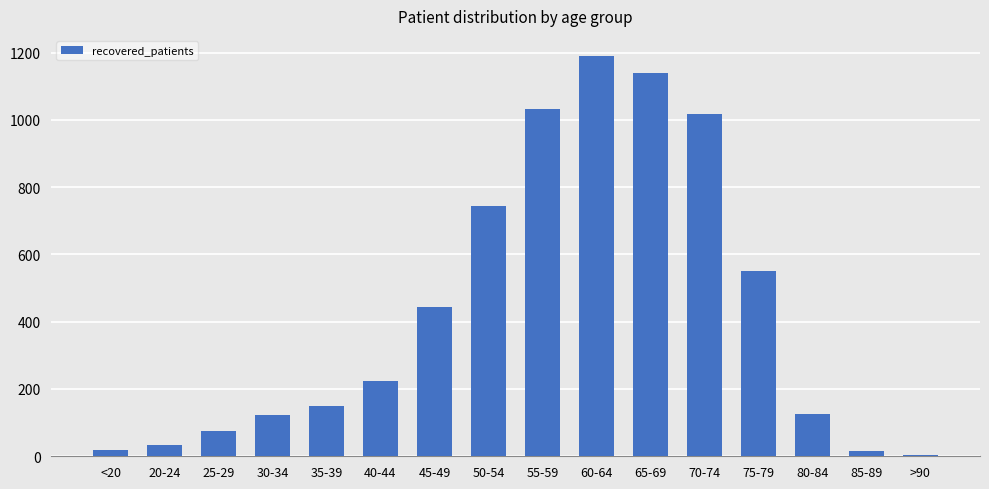

What is the value of the 16th bar from the left?

4